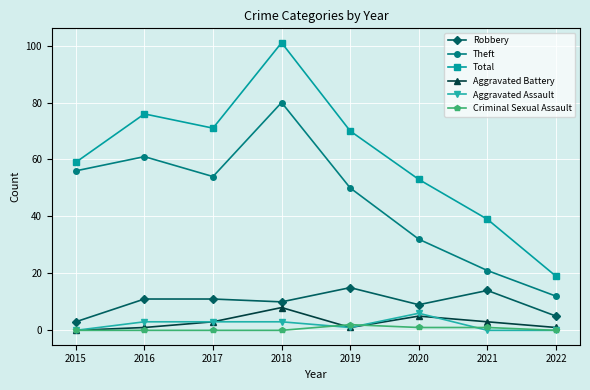

What is the difference between the second highest and minimum values in the Aggravated Assault series?

3